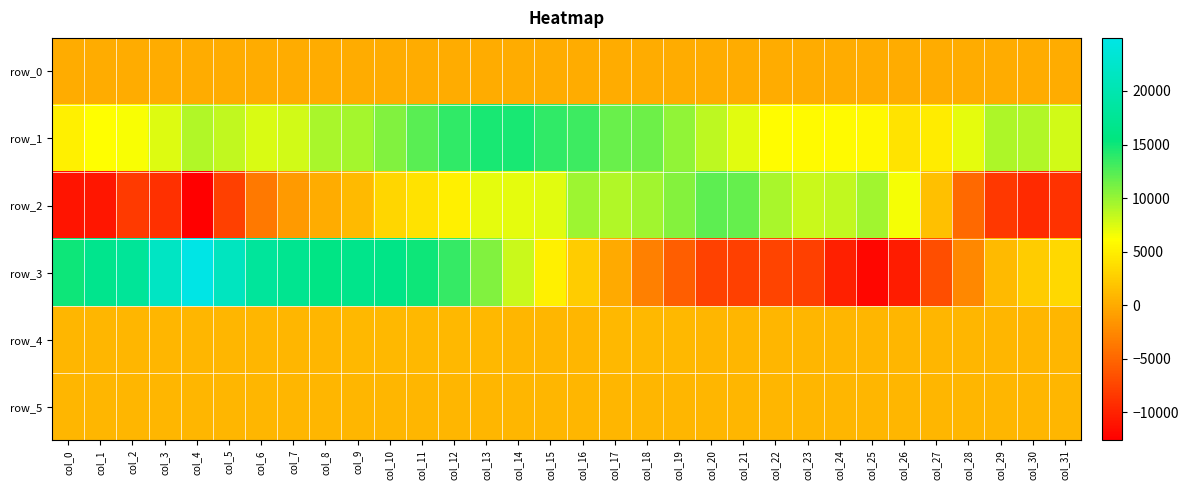

What is the average value of the row_2 series?

1429.1